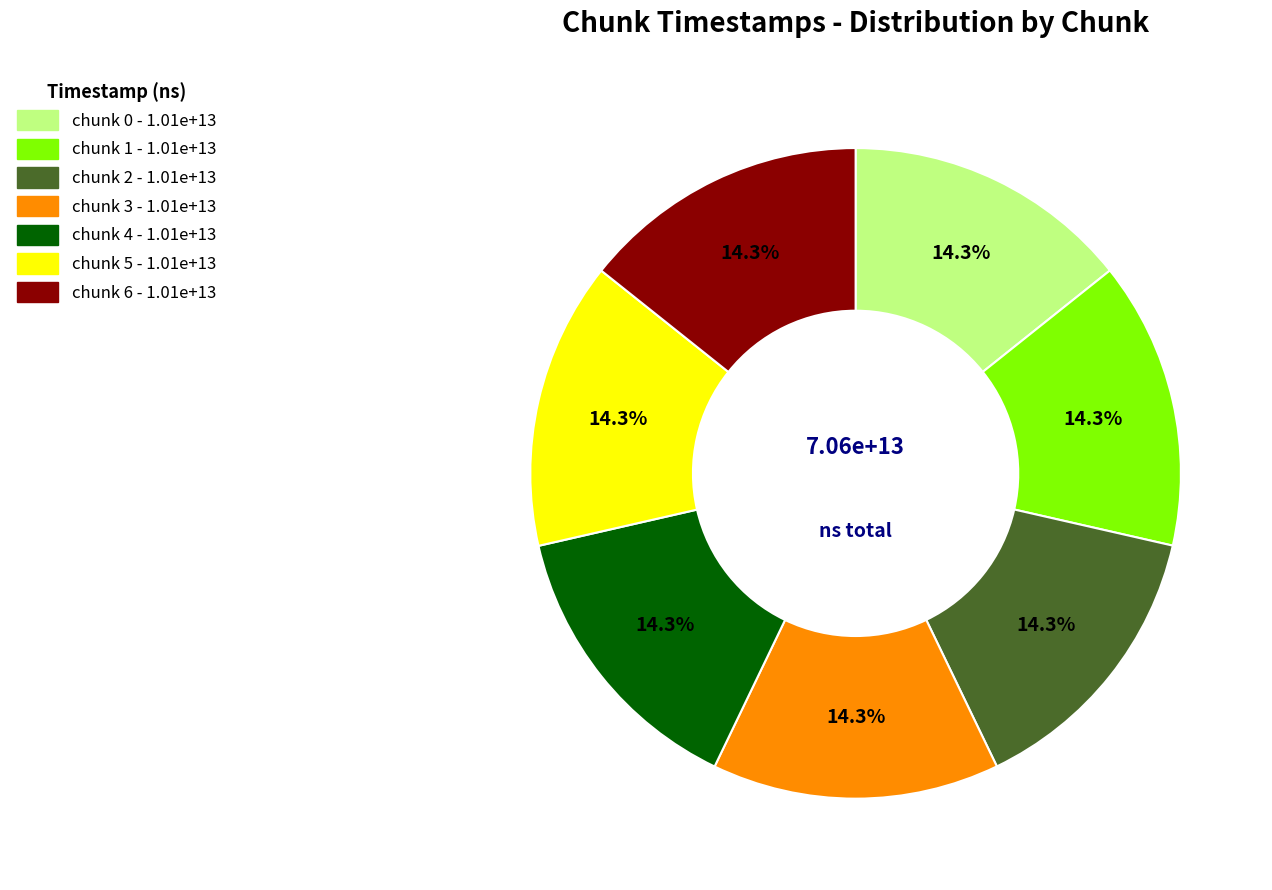

What percentage is NOT represented by chunk 0?

85.7%